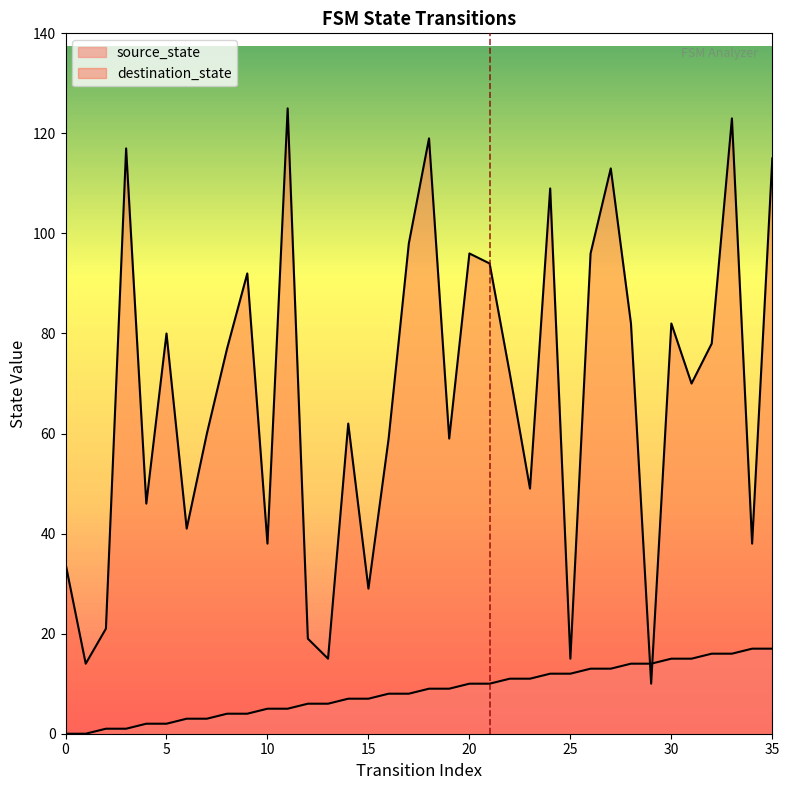

At 24, list the series in order from largest to smallest.

destination_state, source_state